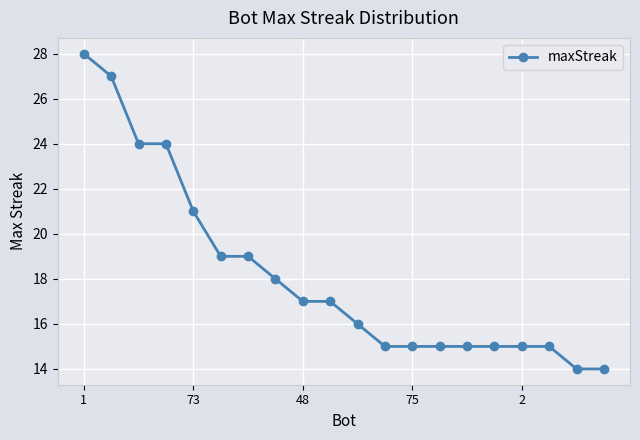

What is the value of the 7th point from the left?

19